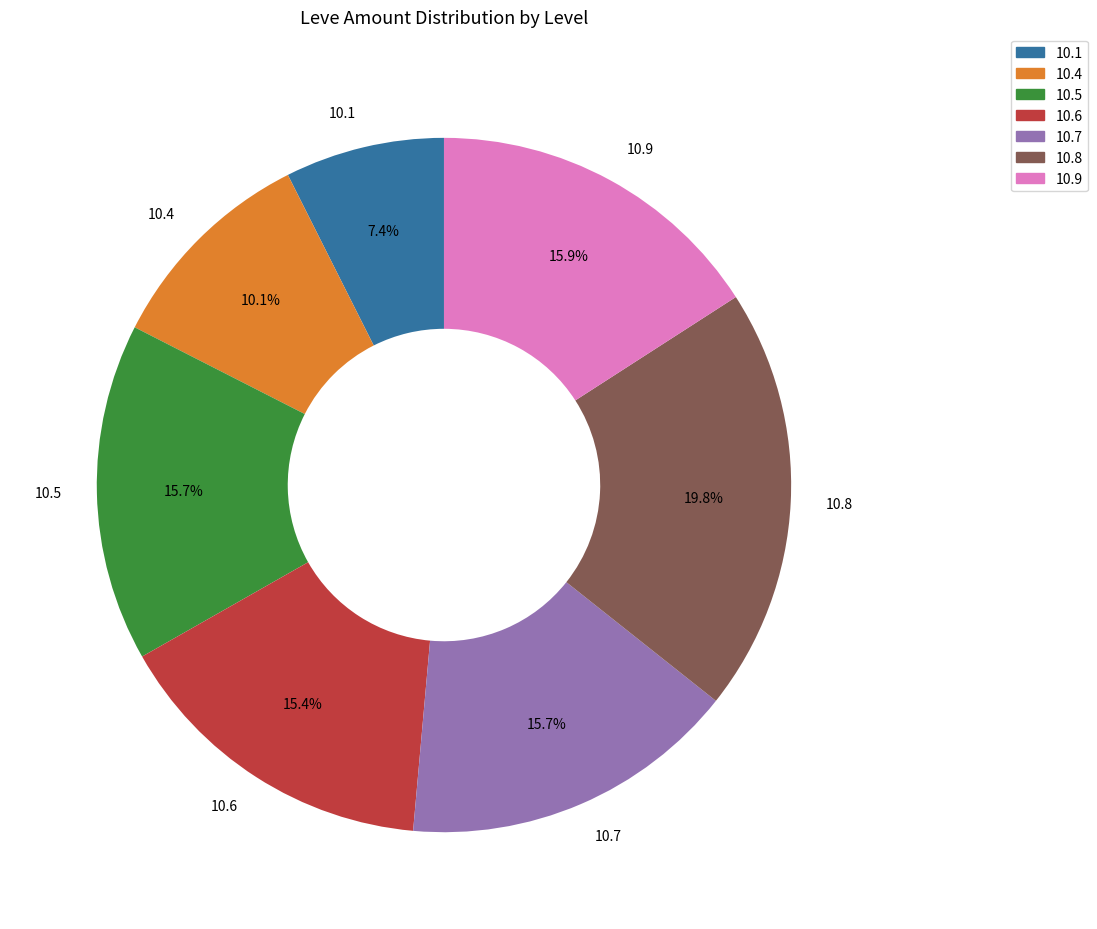

Does any single category account for the majority?

No